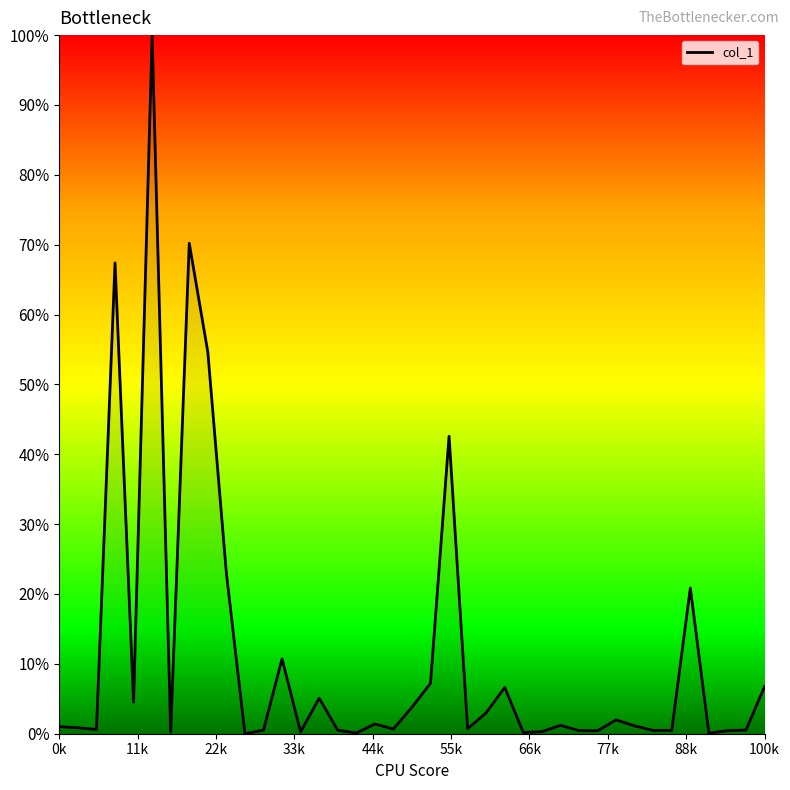

Where is the first local minimum?

2